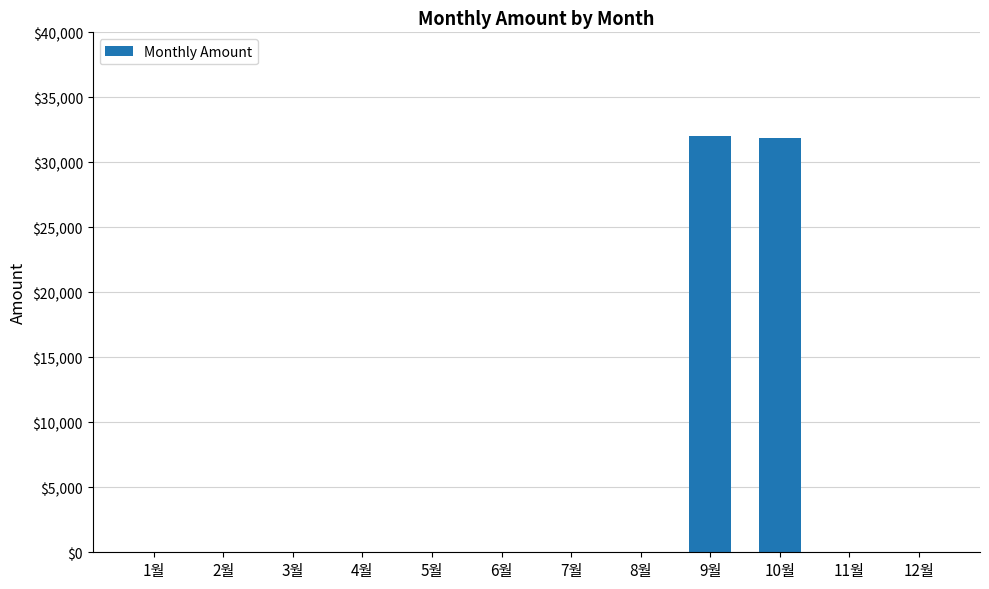

How many data points are above 0?

2